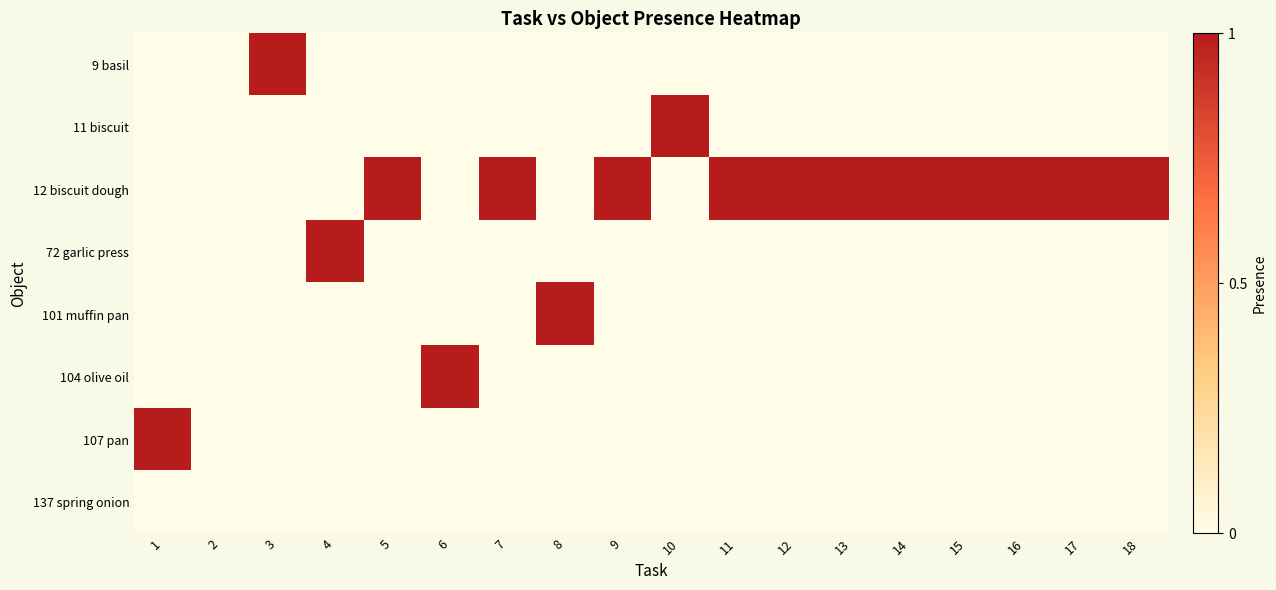

Reading left to right, extract all data points from this chart.

9 basil: 1=0	2=0	3=1	4=0	5=0	6=0	7=0	8=0	9=0	10=0	11=0	12=0	13=0	14=0	15=0	16=0	17=0	18=0
11 biscuit: 1=0	2=0	3=0	4=0	5=0	6=0	7=0	8=0	9=0	10=1	11=0	12=0	13=0	14=0	15=0	16=0	17=0	18=0
12 biscuit dough: 1=0	2=0	3=0	4=0	5=1	6=0	7=1	8=0	9=1	10=0	11=1	12=1	13=1	14=1	15=1	16=1	17=1	18=1
72 garlic press: 1=0	2=0	3=0	4=1	5=0	6=0	7=0	8=0	9=0	10=0	11=0	12=0	13=0	14=0	15=0	16=0	17=0	18=0
101 muffin pan: 1=0	2=0	3=0	4=0	5=0	6=0	7=0	8=1	9=0	10=0	11=0	12=0	13=0	14=0	15=0	16=0	17=0	18=0
104 olive oil: 1=0	2=0	3=0	4=0	5=0	6=1	7=0	8=0	9=0	10=0	11=0	12=0	13=0	14=0	15=0	16=0	17=0	18=0
107 pan: 1=1	2=0	3=0	4=0	5=0	6=0	7=0	8=0	9=0	10=0	11=0	12=0	13=0	14=0	15=0	16=0	17=0	18=0
137 spring onion: 1=0	2=0	3=0	4=0	5=0	6=0	7=0	8=0	9=0	10=0	11=0	12=0	13=0	14=0	15=0	16=0	17=0	18=0